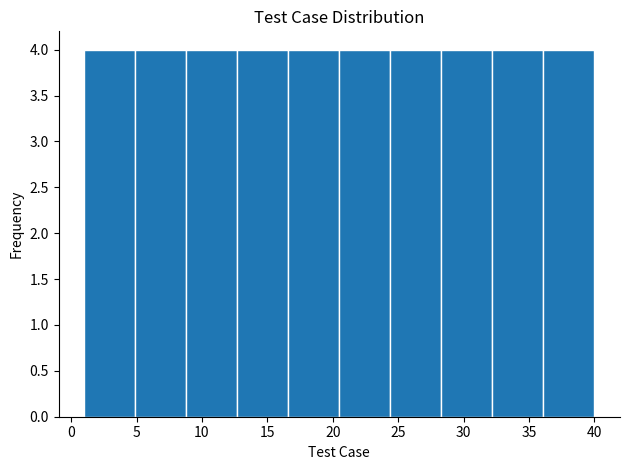

Reading left to right, transcribe this chart: for each bar, give the range it covers on the x-axis and its height. Neither the bar edges nor the heights are printed on the chart, so give them approximately, as read against the axes.

1.0 to 4.9: 4
4.9 to 8.8: 4
8.8 to 12.7: 4
12.7 to 16.6: 4
16.6 to 20.5: 4
20.5 to 24.4: 4
24.4 to 28.3: 4
28.3 to 32.2: 4
32.2 to 36.1: 4
36.1 to 40.0: 4